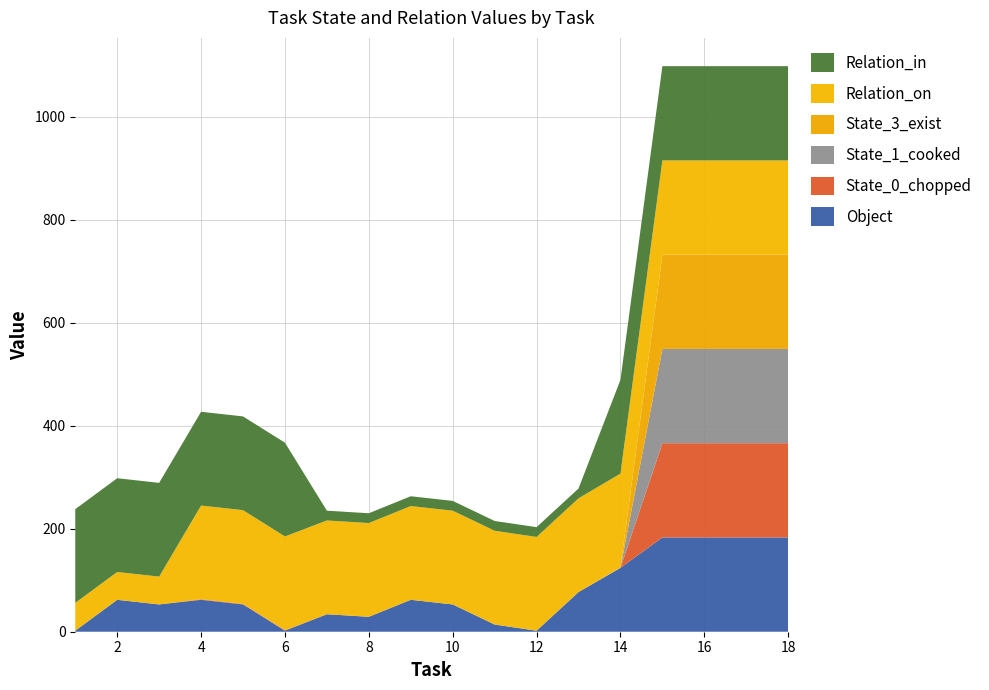

Reading right to left, transcribe all the data shown in this chart.

Object: 18=183	17=183	16=183	15=183	14=124	13=77	12=2	11=14	10=53	9=62	8=29	7=34	6=2	5=53	4=62	3=53	2=62	1=2
State_0_chopped: 18=183	17=183	16=183	15=183	14=0	13=0	12=0	11=0	10=0	9=0	8=0	7=0	6=1	5=1	4=1	3=0	2=0	1=0
State_1_cooked: 18=183	17=183	16=183	15=183	14=0	13=0	12=0	11=0	10=0	9=0	8=0	7=0	6=0	5=0	4=0	3=0	2=0	1=0
State_3_exist: 18=183	17=183	16=183	15=183	14=1	13=0	12=0	11=0	10=0	9=0	8=0	7=0	6=0	5=0	4=0	3=0	2=0	1=0
Relation_on: 18=183	17=183	16=183	15=183	14=182	13=182	12=182	11=182	10=182	9=182	8=182	7=182	6=182	5=182	4=182	3=54	2=54	1=54
Relation_in: 18=183	17=183	16=183	15=183	14=182	13=19	12=19	11=19	10=19	9=19	8=19	7=19	6=182	5=182	4=182	3=182	2=182	1=182